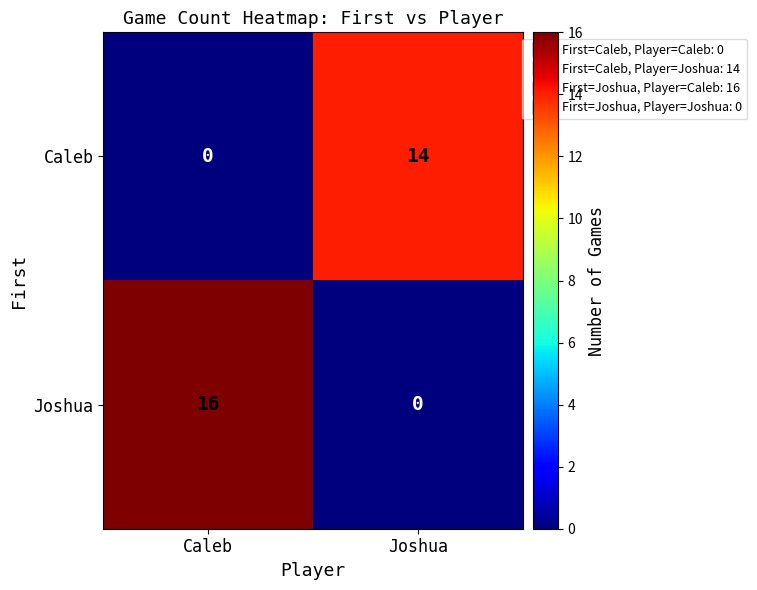

Reading left to right, list all the values displayed in this chart.

Caleb: 0	14
Joshua: 16	0